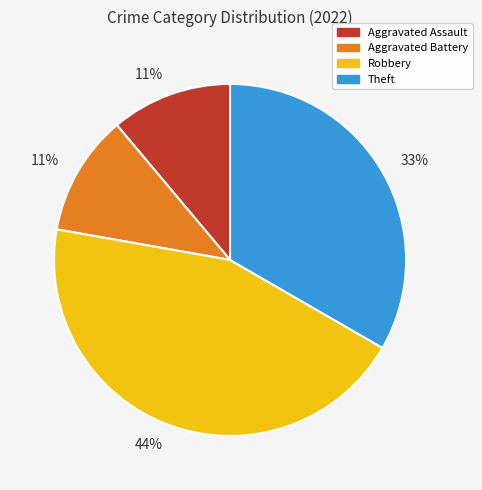

Does any single category account for the majority?

No